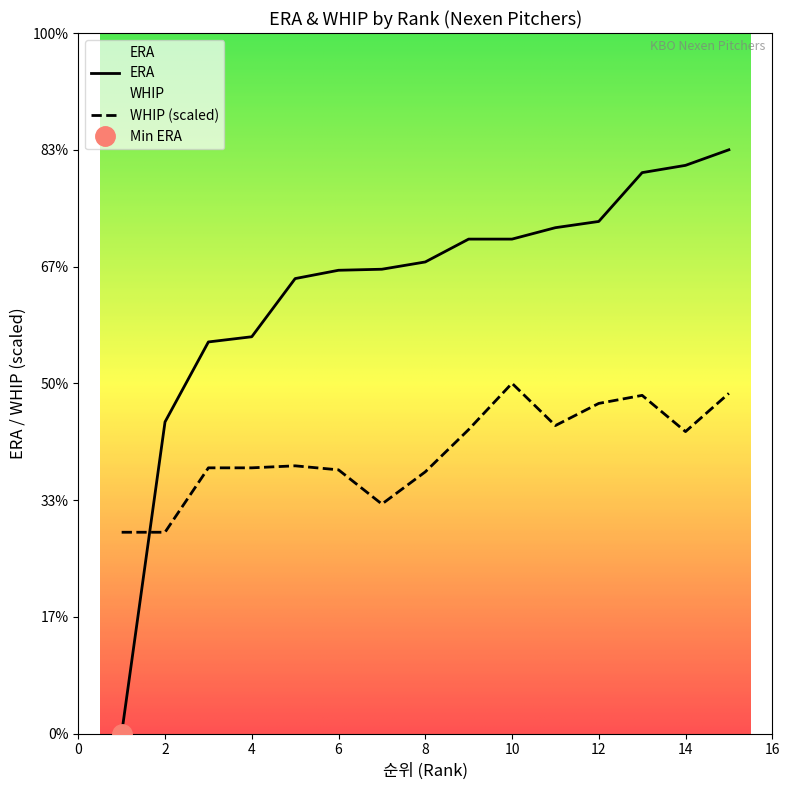

Is the value of WHIP at 13 greater than the value of ERA at 2?

Yes